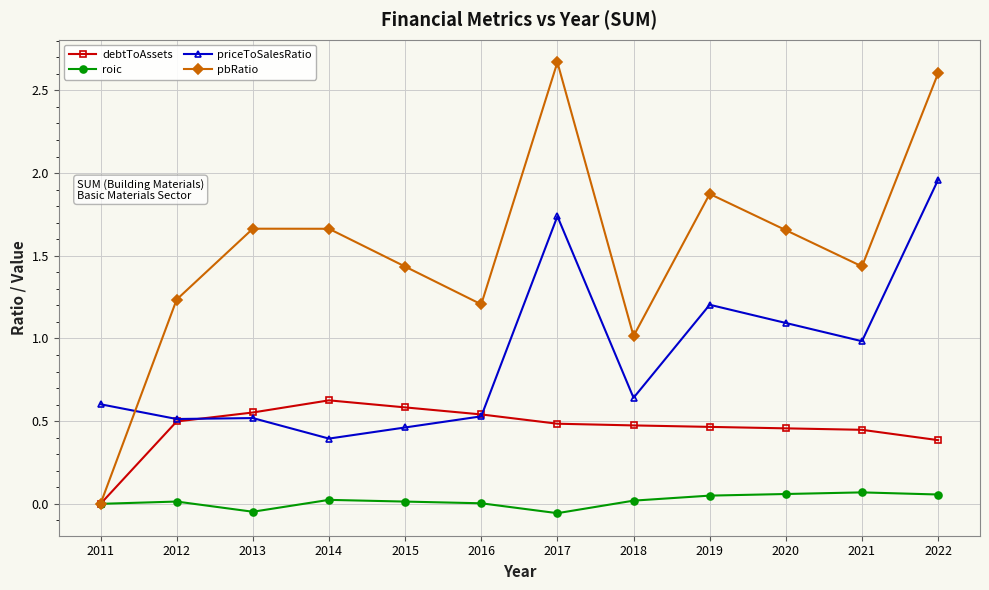

True or false: debtToAssets has more than 0 interior local peaks.

True